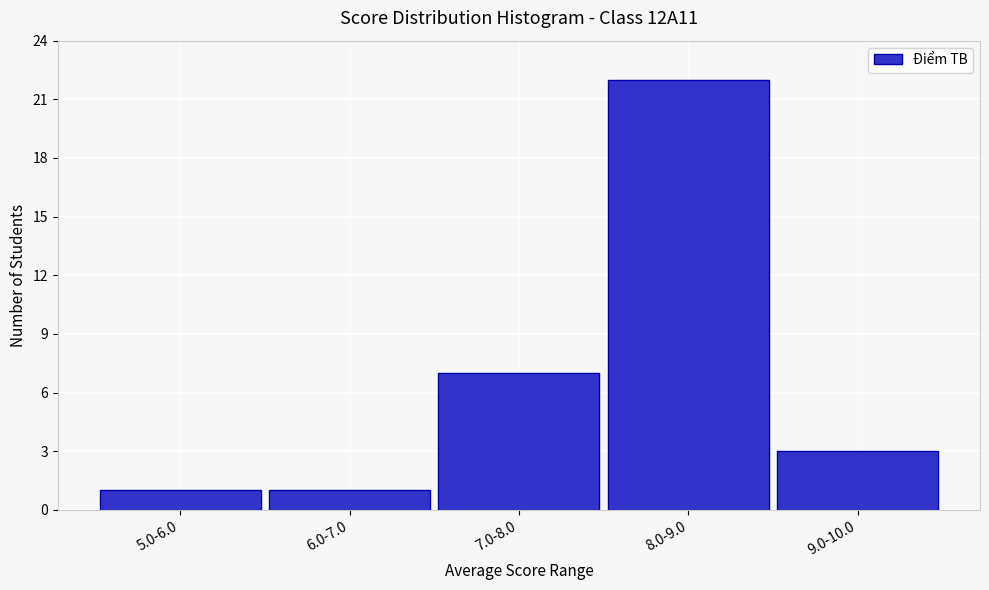

Reading right to left, transcribe all the data shown in this chart.

9.0-10.0=3	8.0-9.0=22	7.0-8.0=7	6.0-7.0=1	5.0-6.0=1